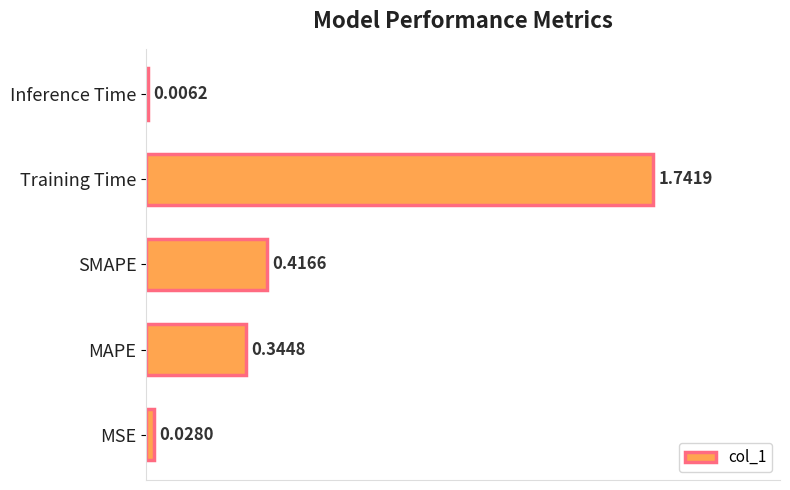

What is the change in value from SMAPE to Training Time?

+1.3